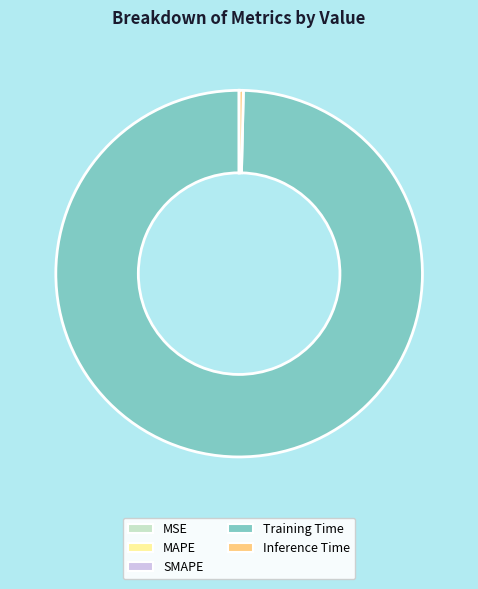

Is it true that Training Time is 88% of the pie?

False